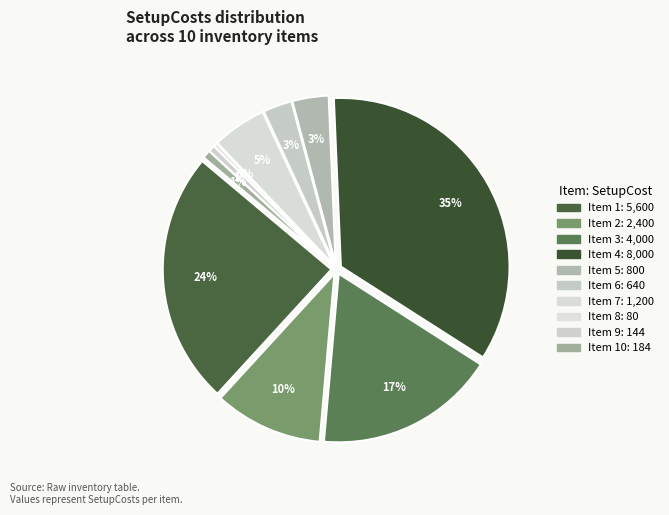

Is there a majority slice in this chart?

No